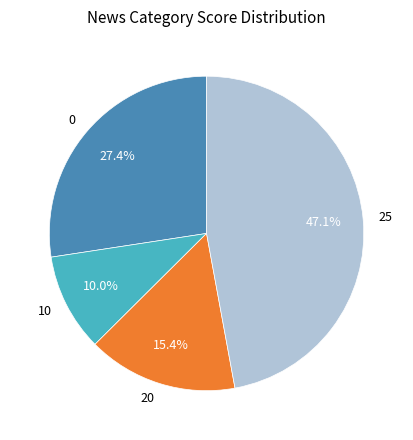

Does any single category account for the majority?

No